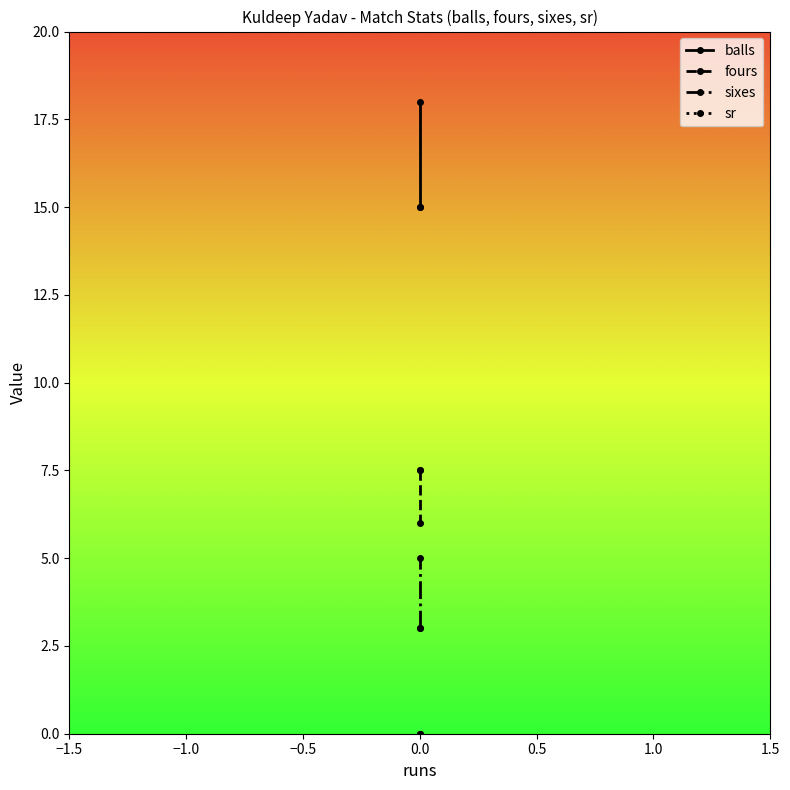

Between −1.0 and −0.5, which series saw the biggest shift?

balls